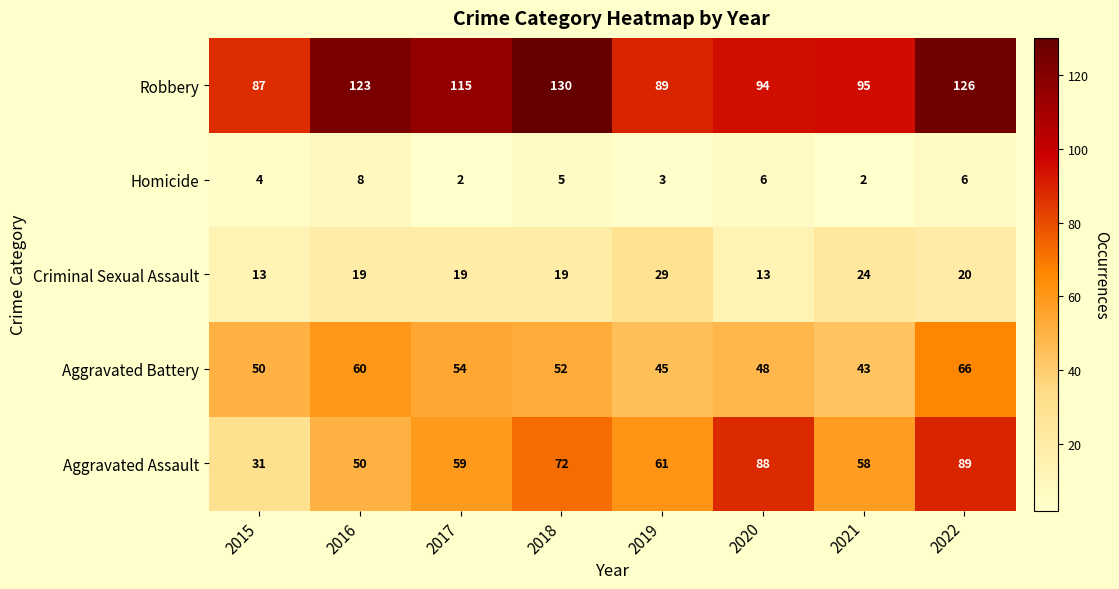

How many distinct data groups are displayed?

5